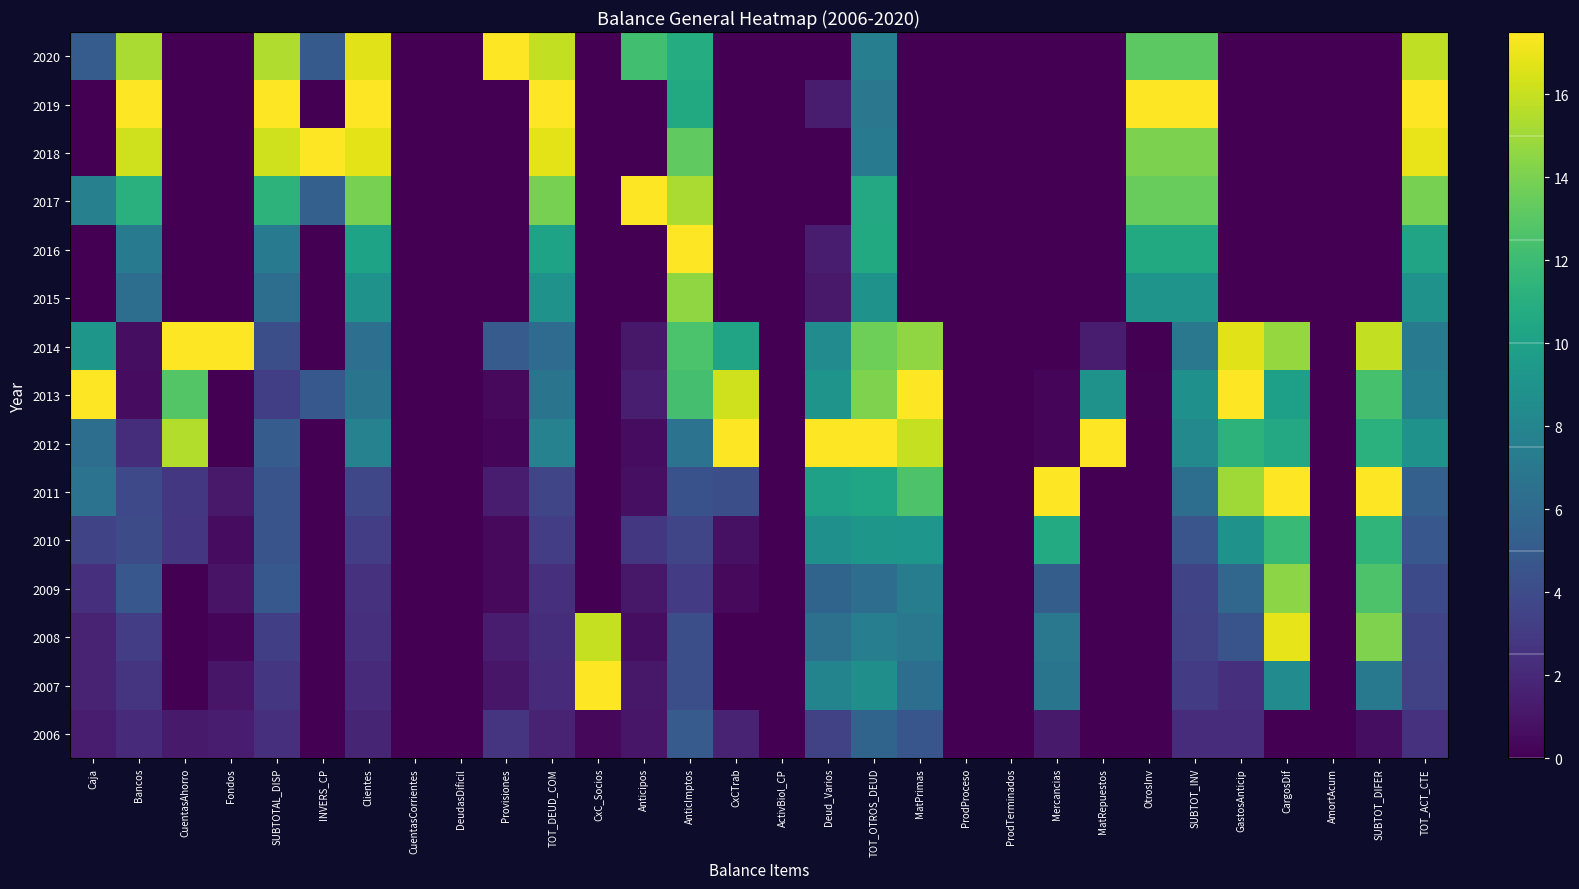

At which category is the sum across all series the highest?

TOT_OTROS_DEUD